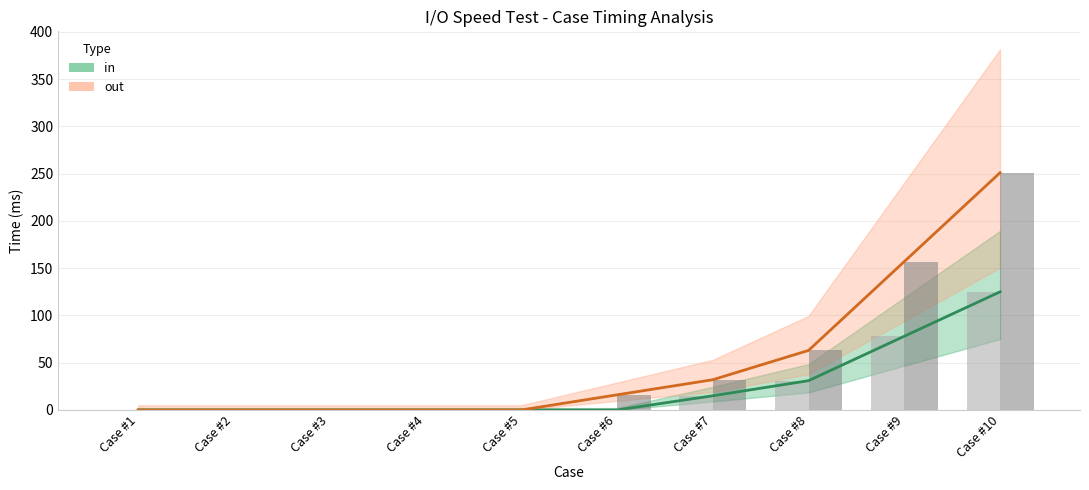

Is the value of out (bar) at Case #6 greater than the value of in (bar) at Case #7?

Yes